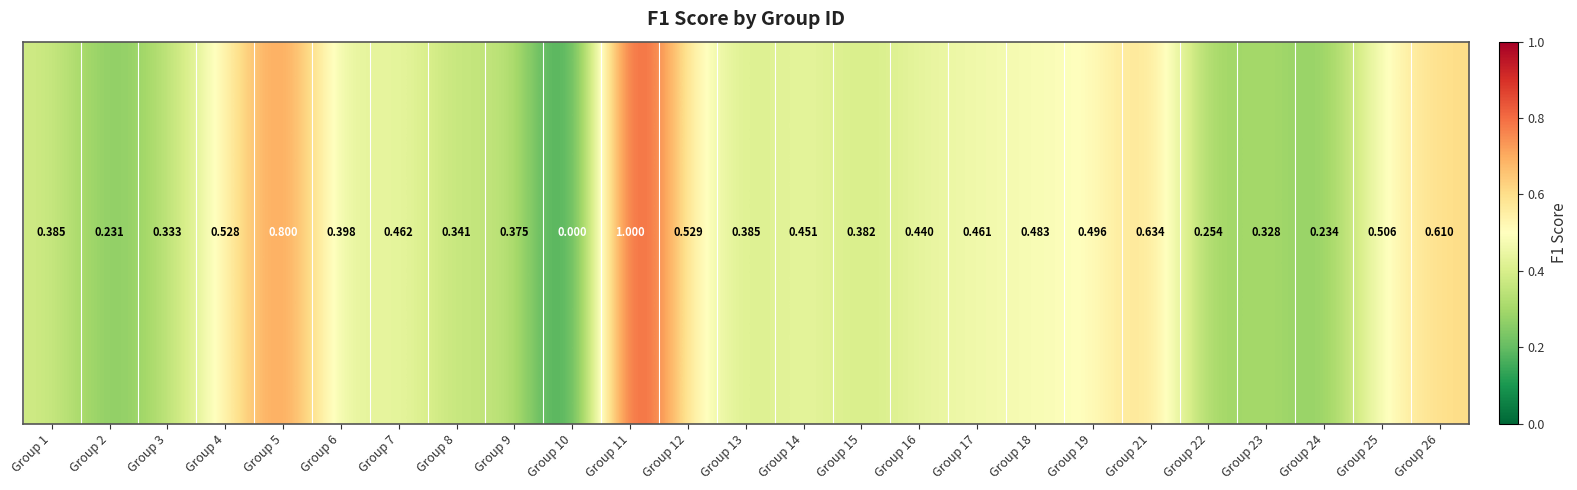

Where is the data nearest to the value 0?

Group 10